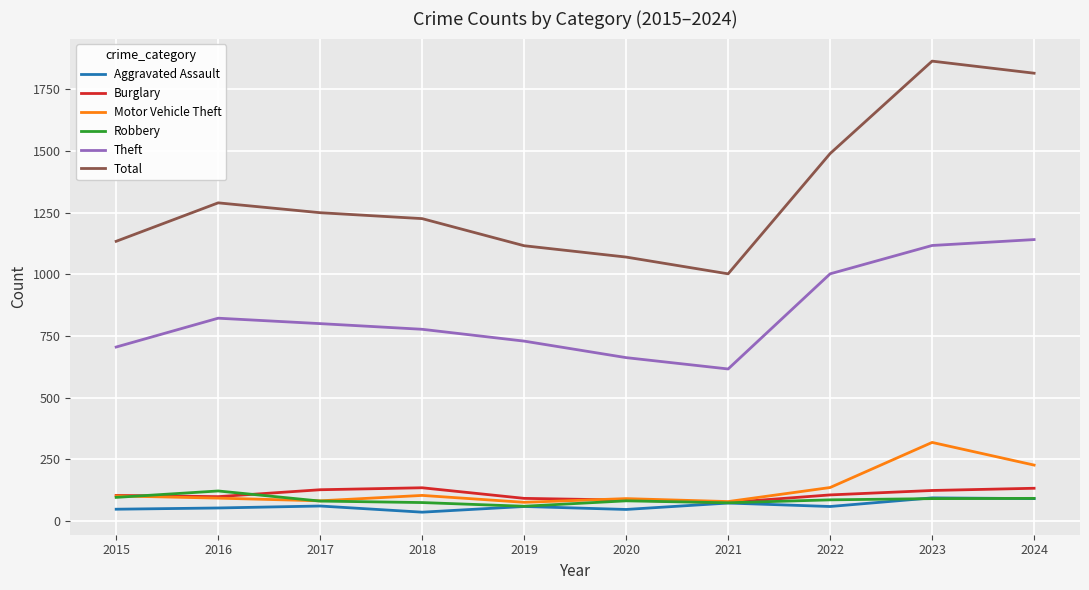

What is the highest value of the Total series?

1865